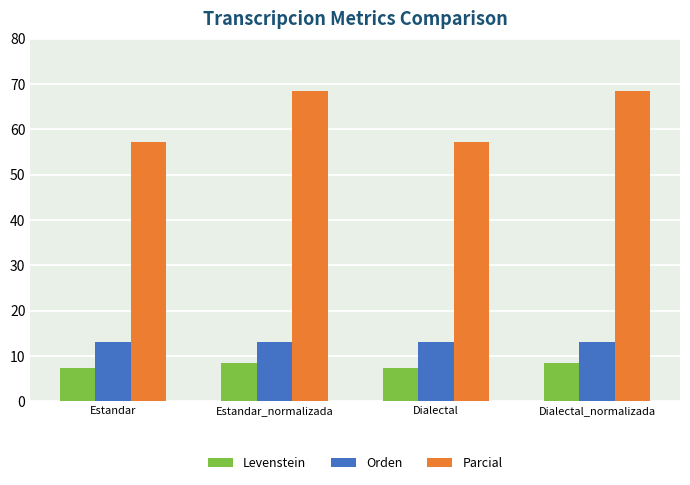

Count the number of categories in the chart.

4